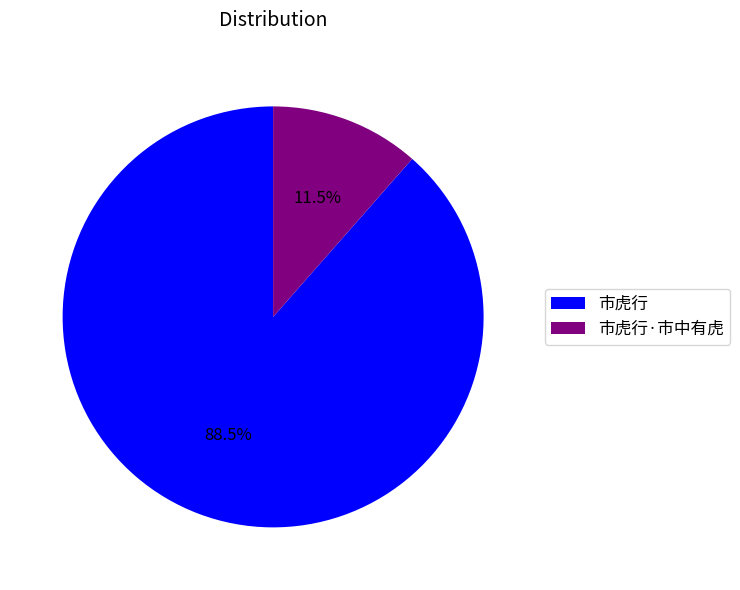

What portion of the pie excludes 市虎行?

11.5%